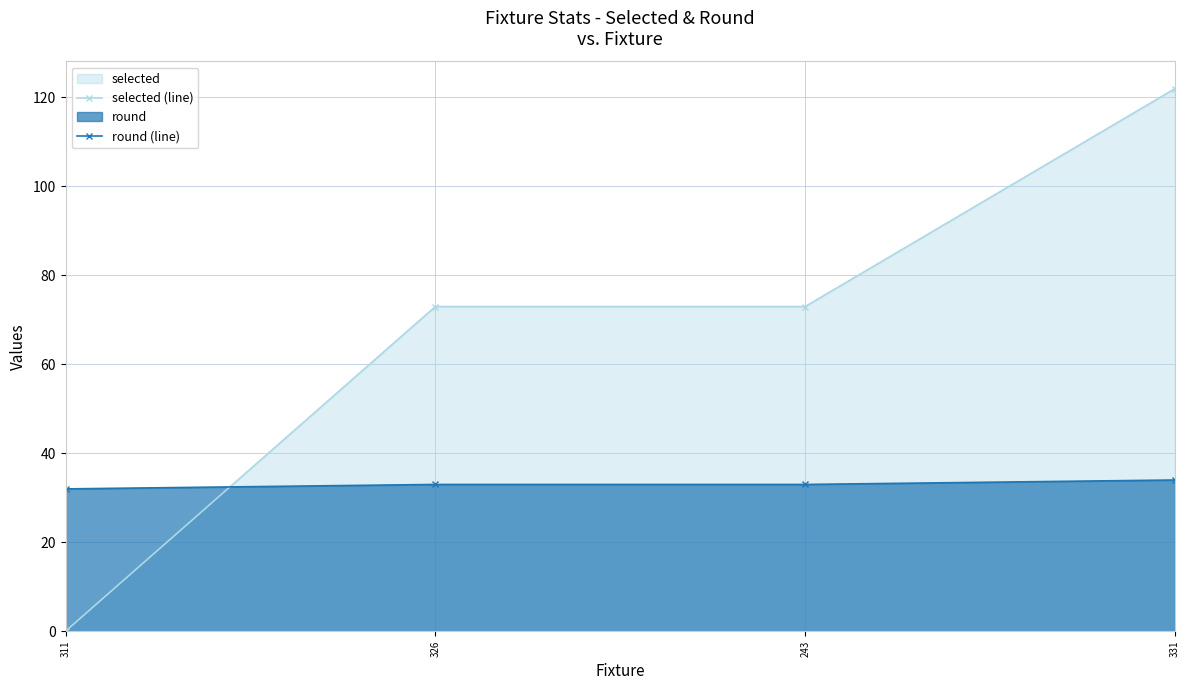

How many lines are shown in the chart?

2